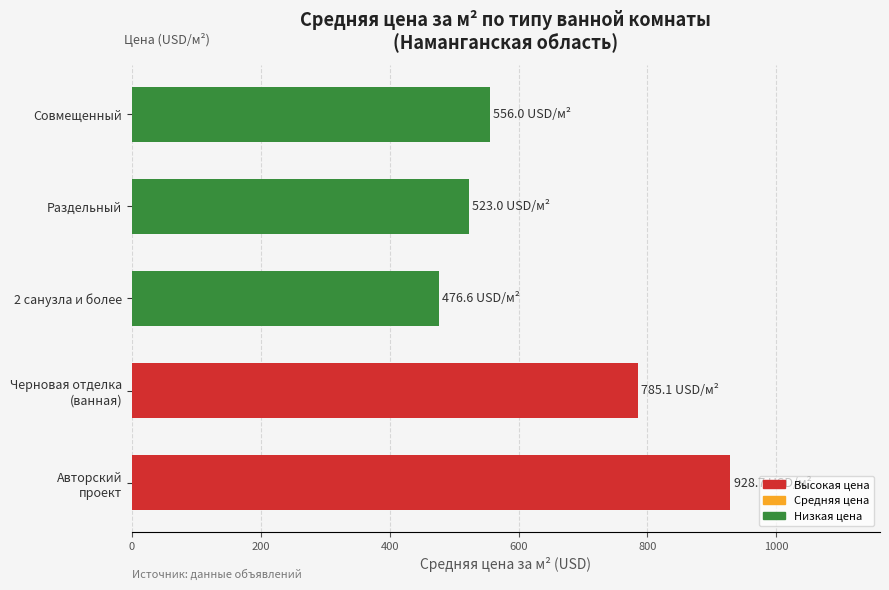

How many bars are there in total?

5